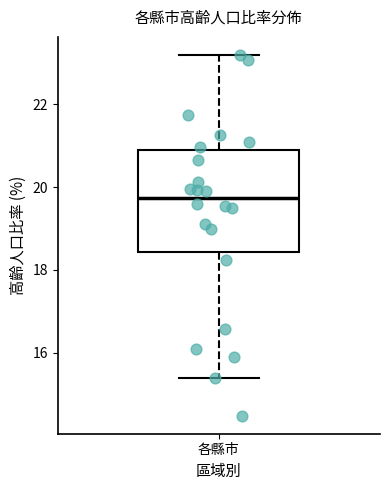

Read this box plot against the y-axis: the position of the median line, the range covered by the box, and the ends of both whiskers. The values are not printed on the chart, so give them approximately, as read against the axis.

median 19.8, box 18.4 to 20.8, whiskers 15.4 to 23.2